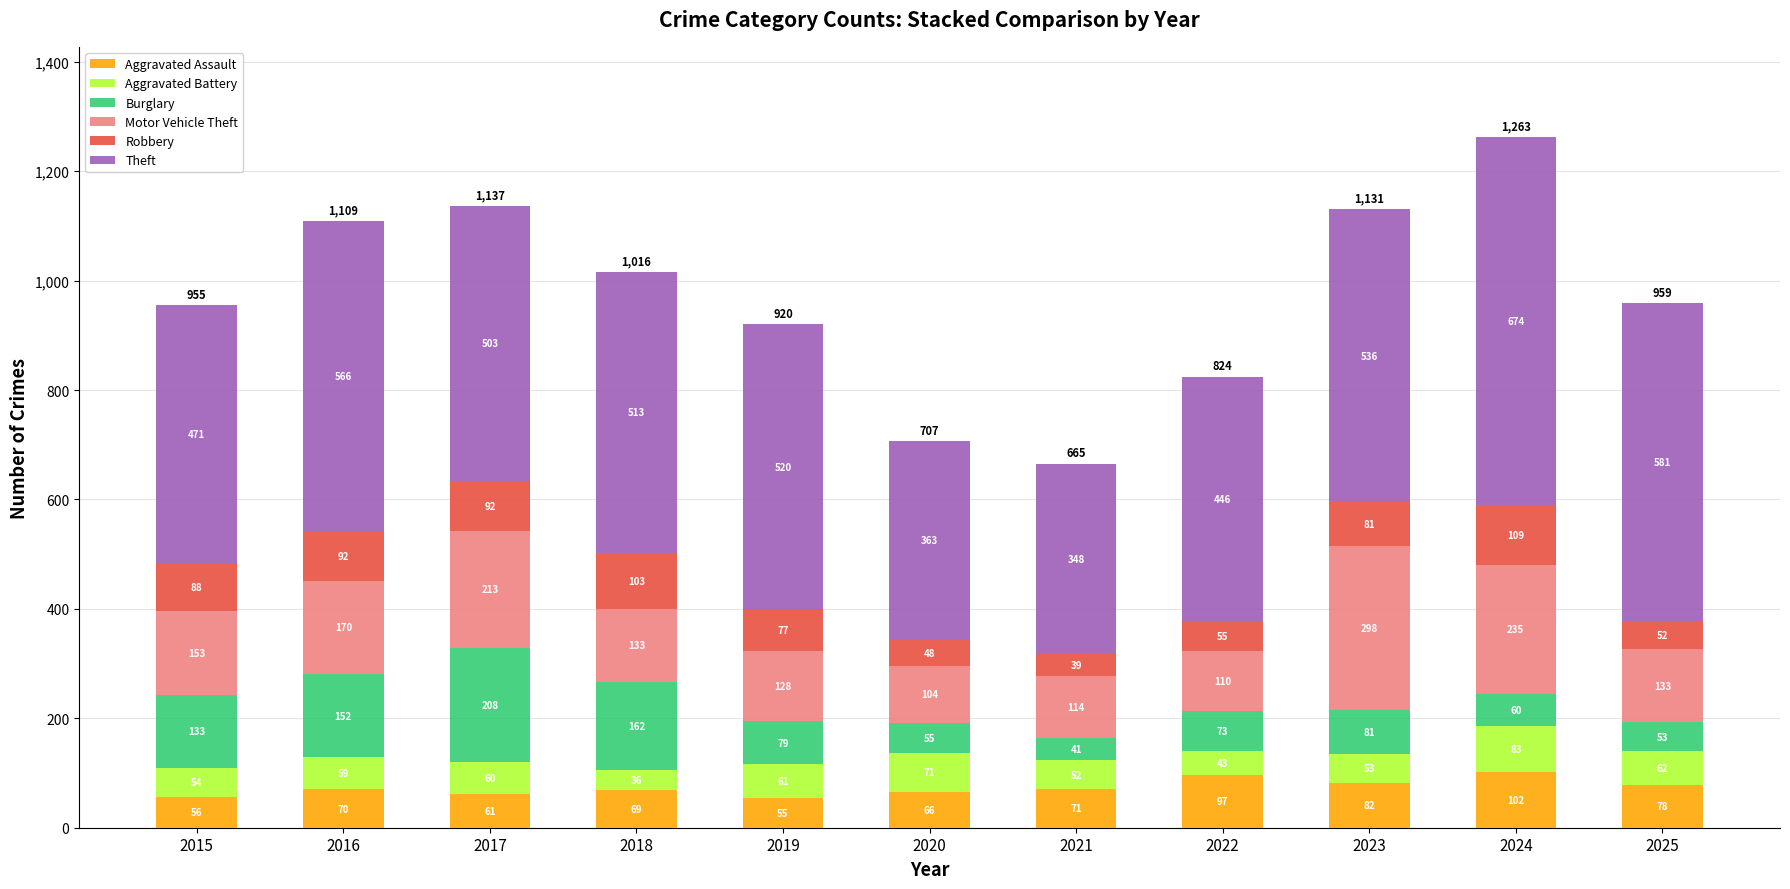

What is the total value across all series at 2019?

920